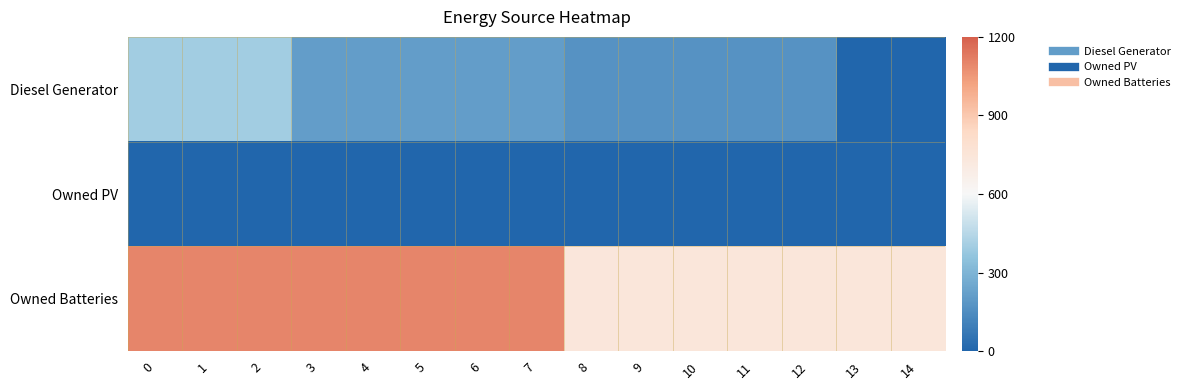

What is the total value across all series at 3?

1309